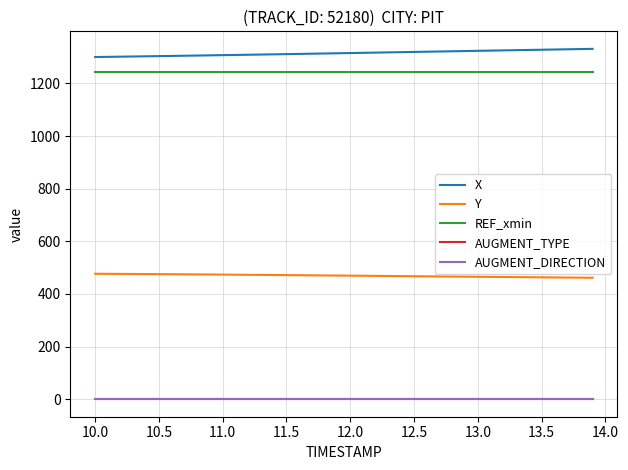

True or false: AUGMENT_DIRECTION and X intersect in this chart.

False